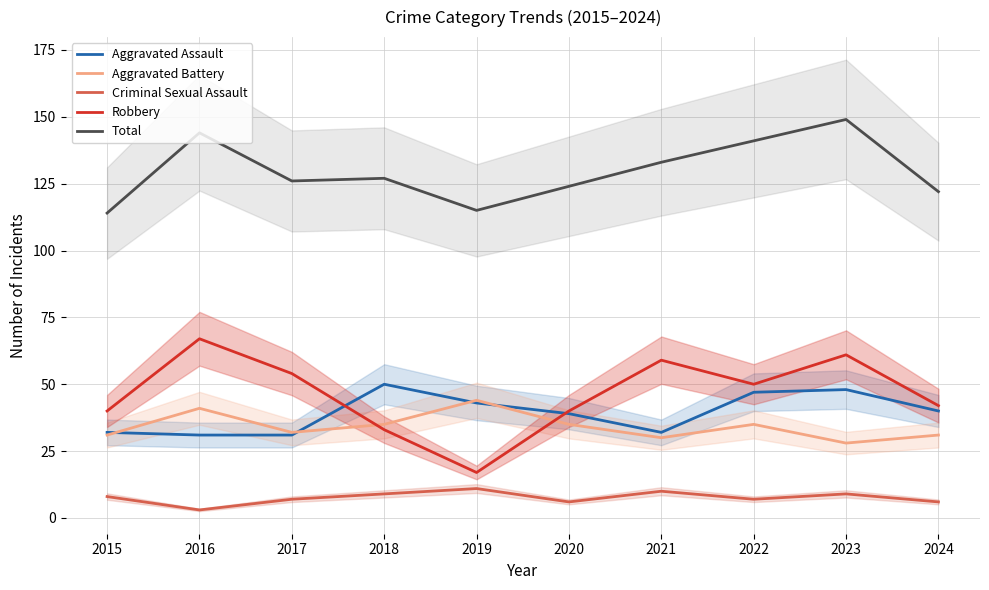

How many interior local valleys does the Aggravated Assault series have?

1